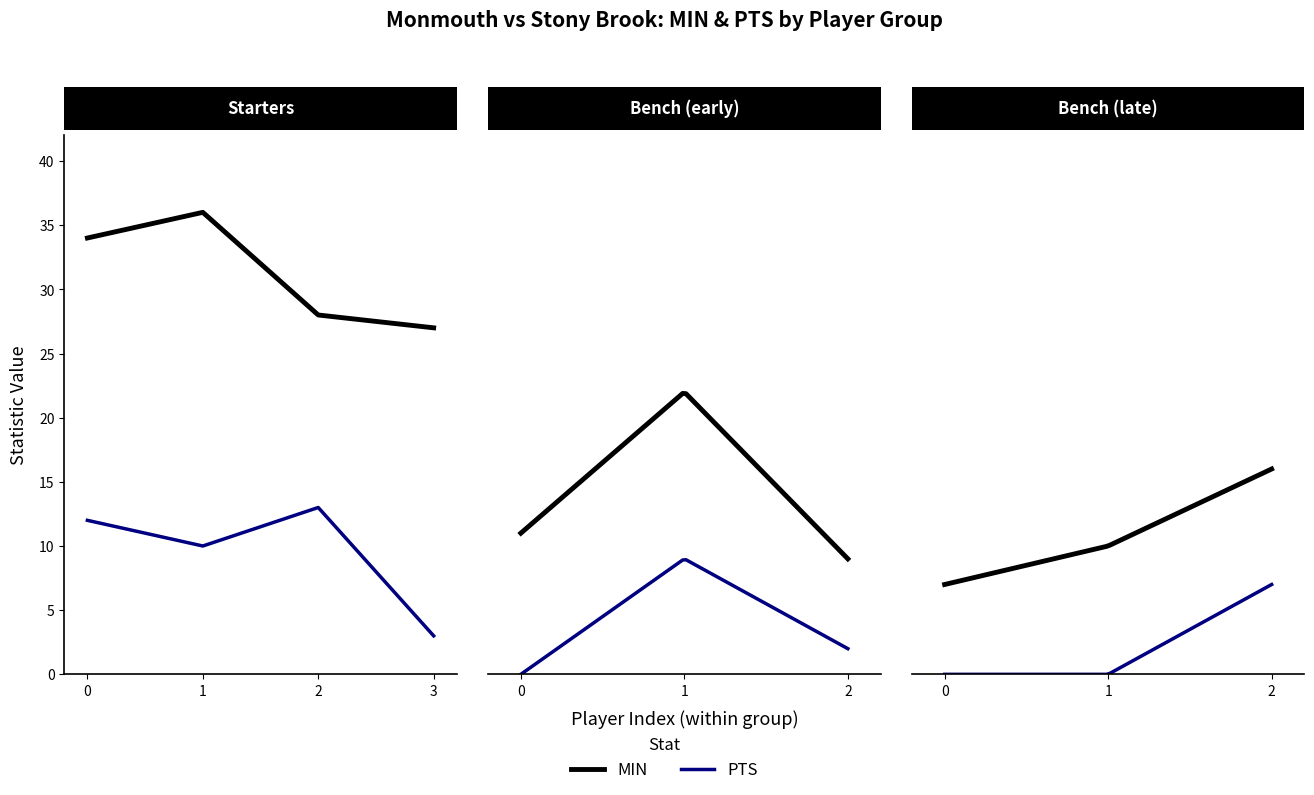

Which series has the largest total across all categories?

MIN